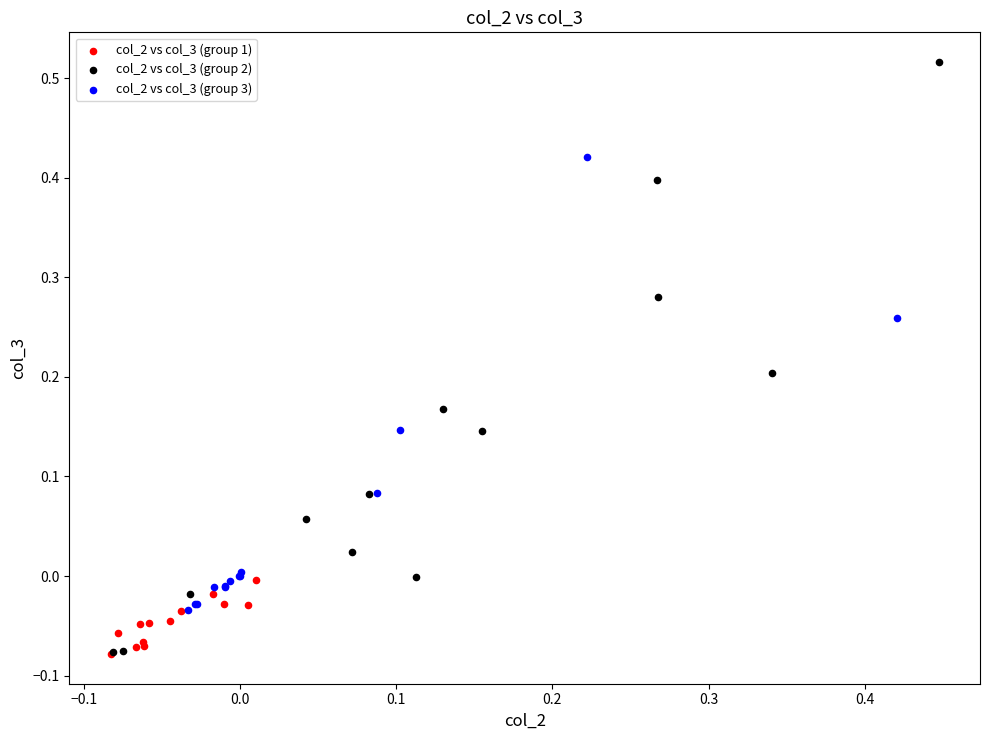

Which series has the widest spread of Y values?

col_2 vs col_3 (group 2)